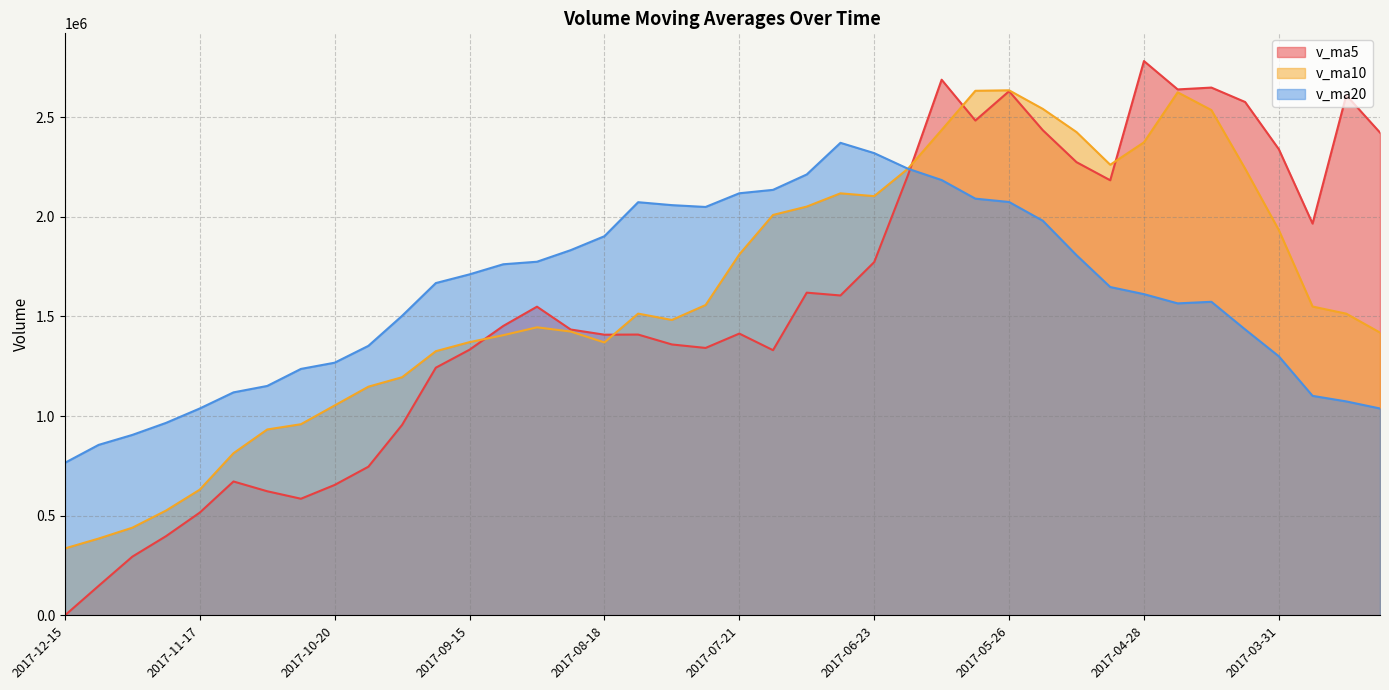

Between 2017-10-13 and 2017-05-12, which series saw the biggest shift?

v_ma5